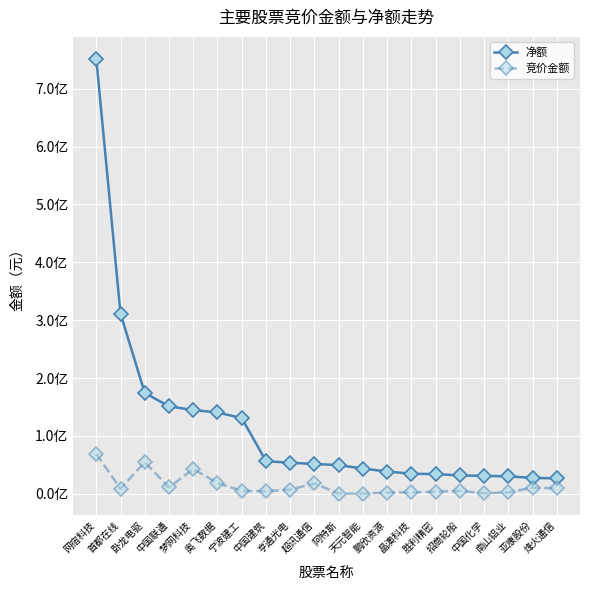

Does the chart have visible grid lines?

Yes